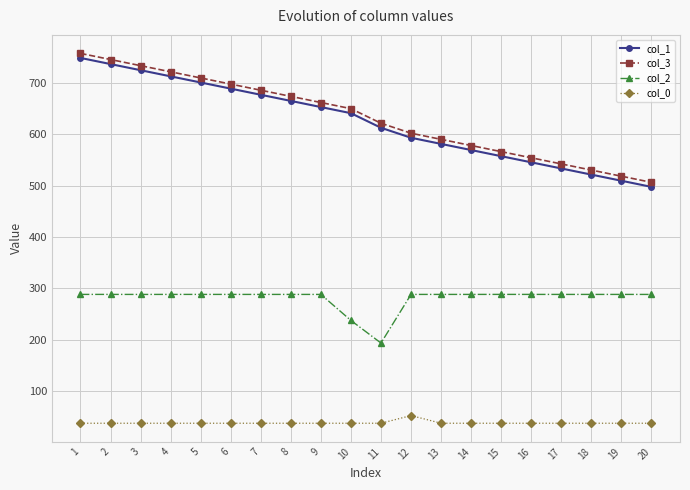

True or false: col_3 and col_0 cross at least once.

False